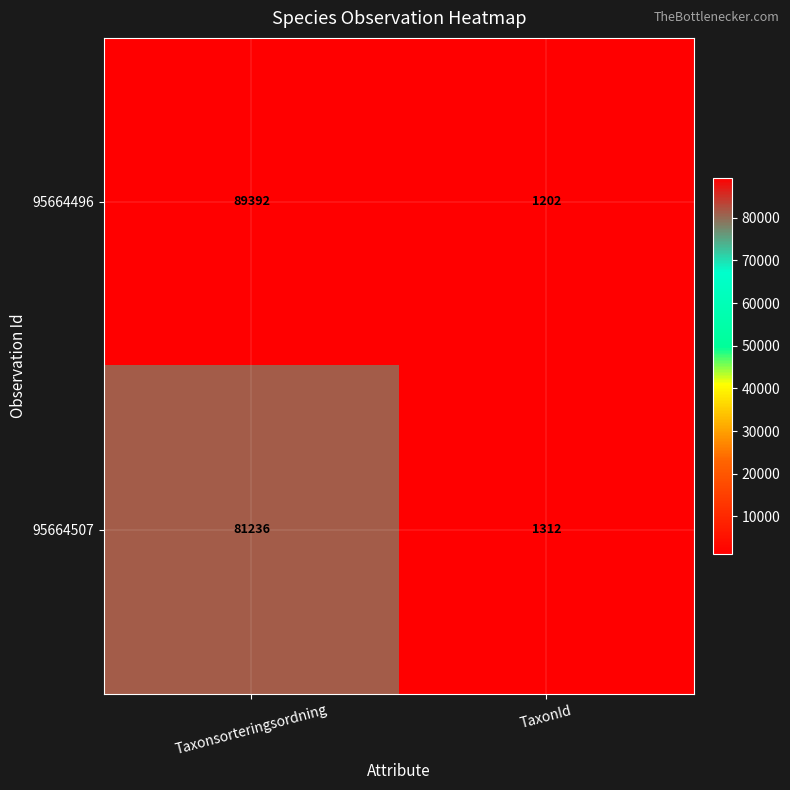

What is the difference between the highest and lowest values at Taxonsorteringsordning?

8156